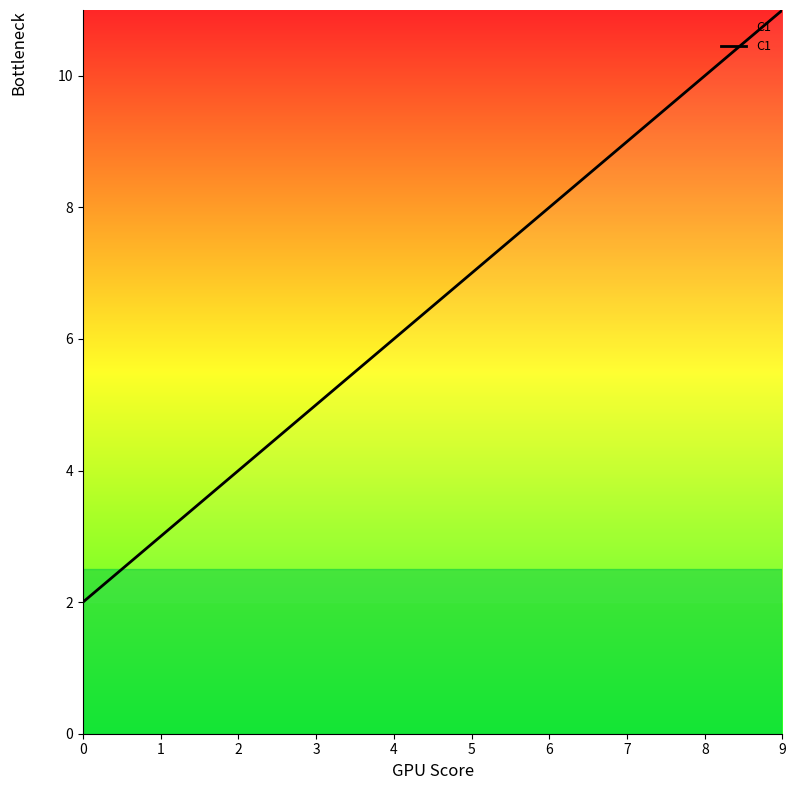

How many series are shown in this chart?

1